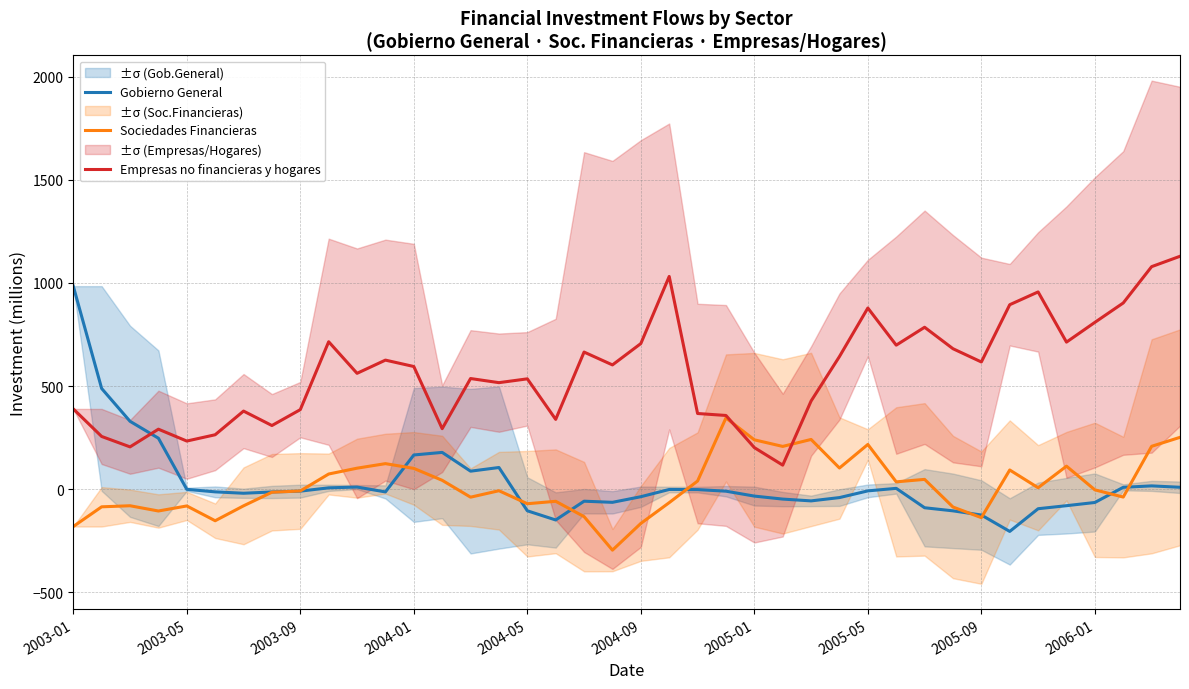

Which series ends up on top after the final intersection of Empresas no financieras y hogares and Gobierno General?

Empresas no financieras y hogares